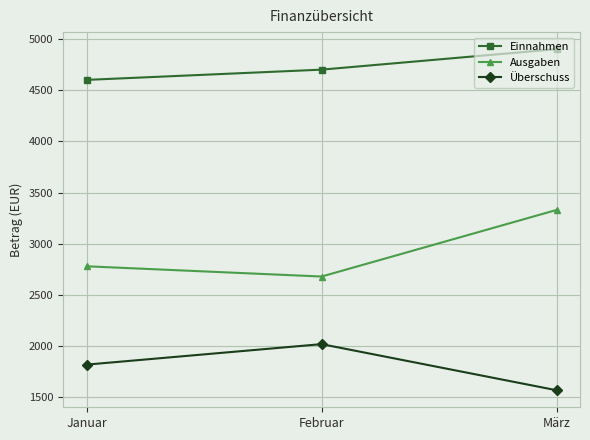

What are all the series names shown in the legend?

Einnahmen, Ausgaben, Überschuss